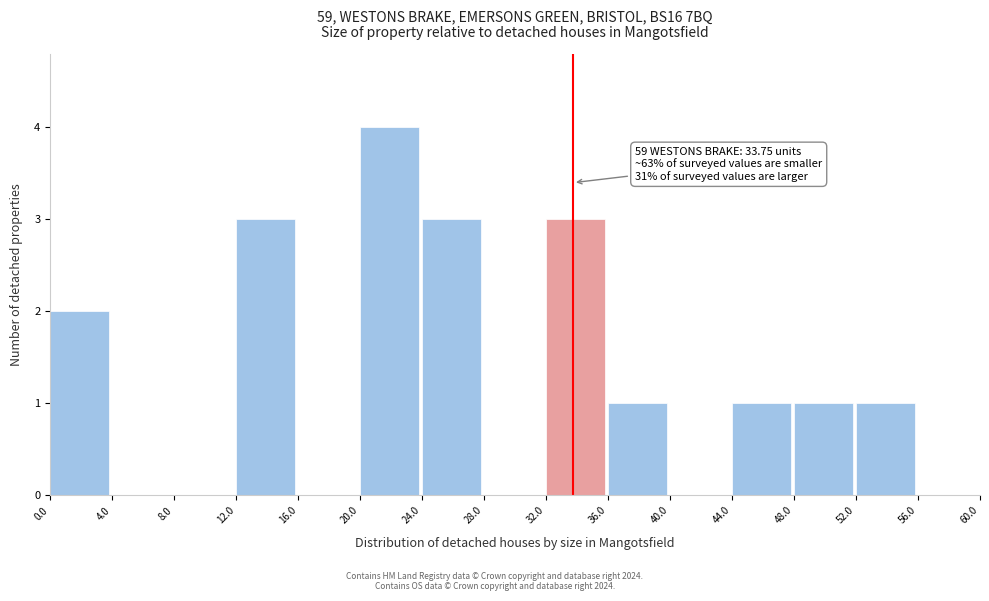

Over which range of the x-axis is the bar tallest?

20.0 to 24.0